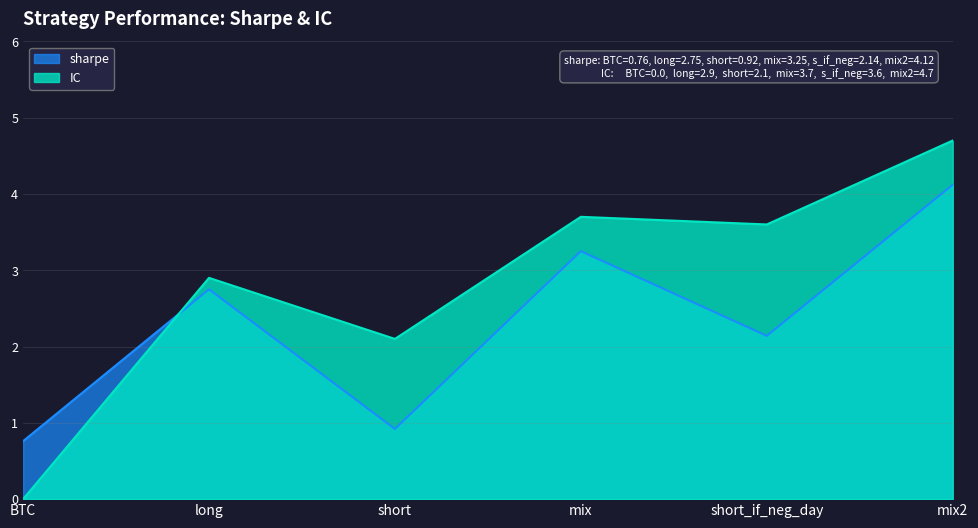

At which label does IC first exceed 3?

mix